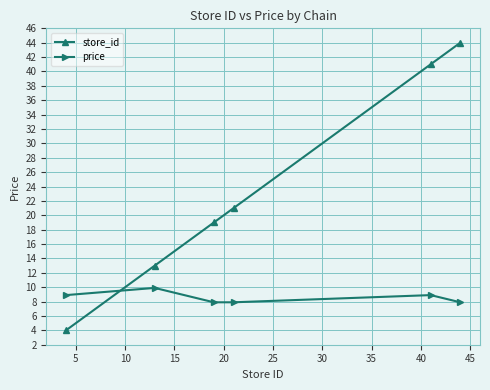

True or false: price has more than 1 interior local peaks.

True